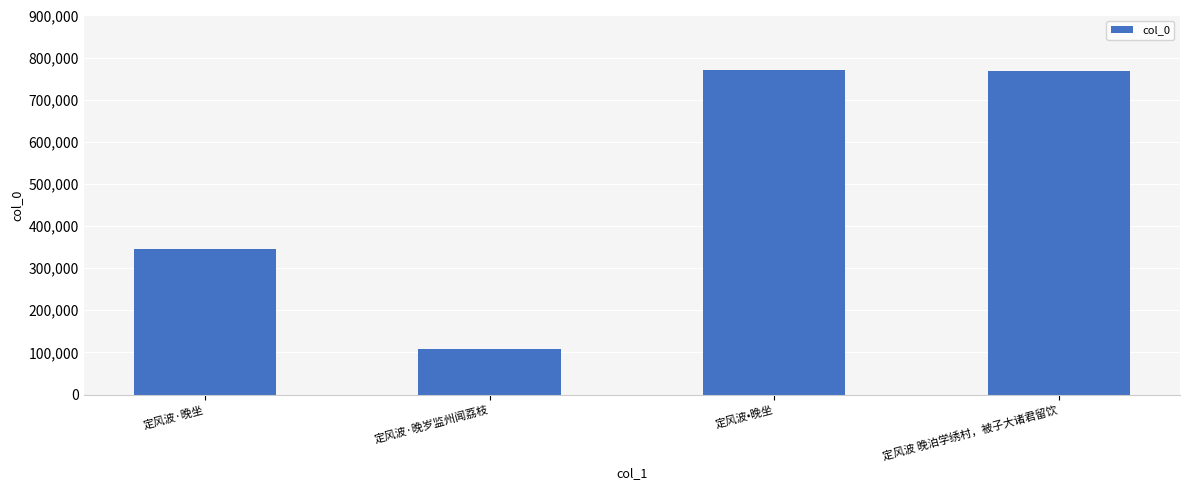

What is the greatest value displayed?

769845